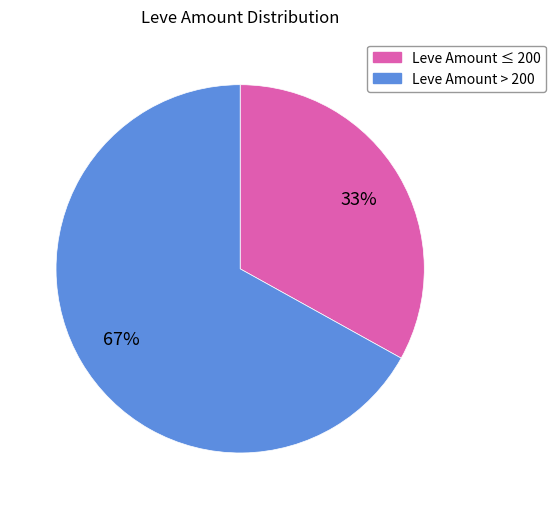

To the nearest percent, what is the difference between the largest and smallest slice percentages?

34%